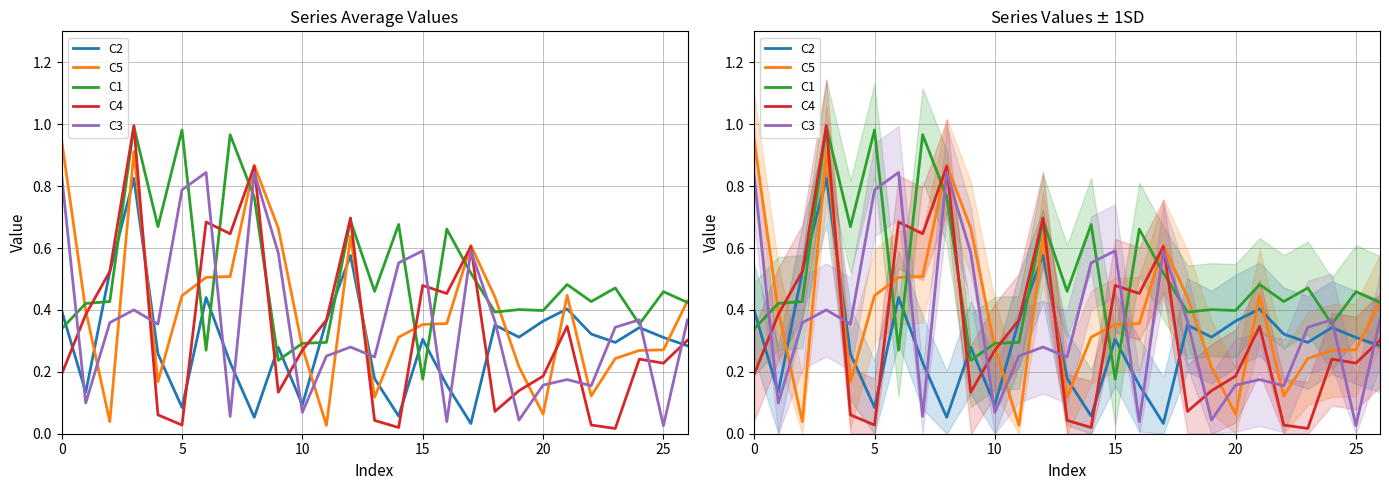

After their last crossing, which series has the higher values: C1 or C5?

C5